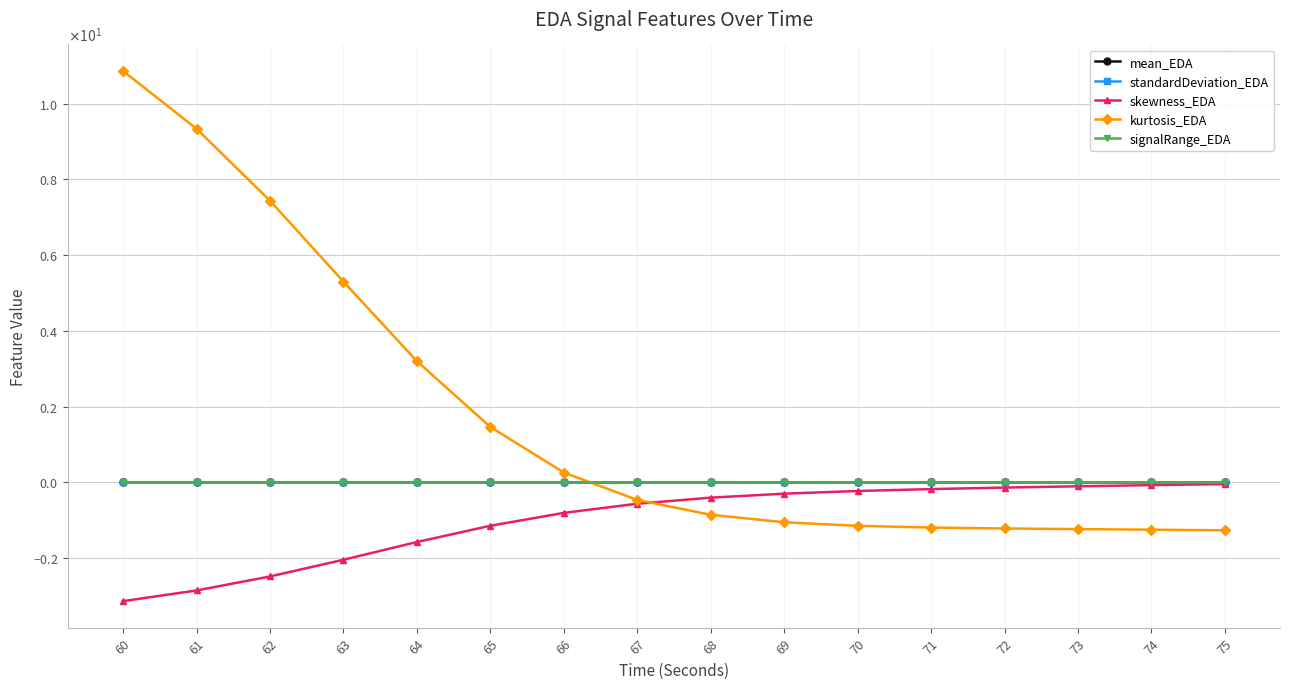

Is this an area chart (filled region under the line)?

No